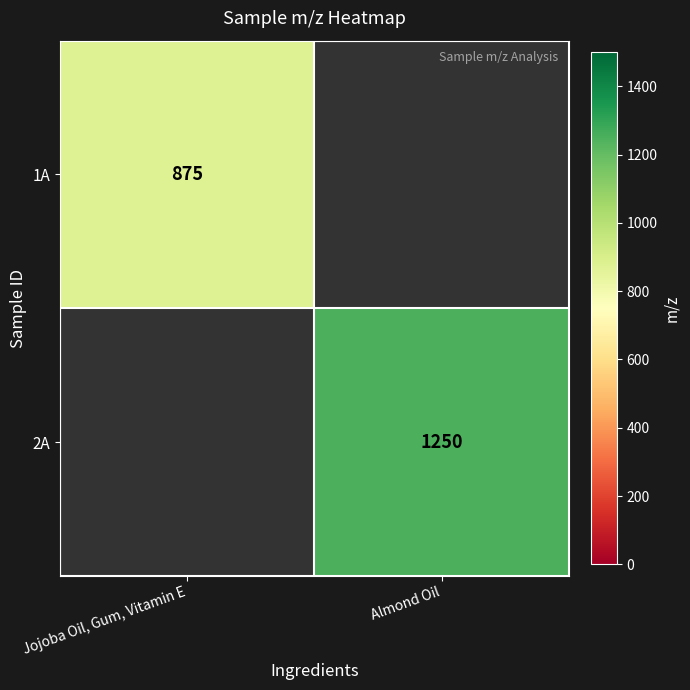

The 1A series shows 875 at Jojoba Oil, Gum, Vitamin E. True or false?

True